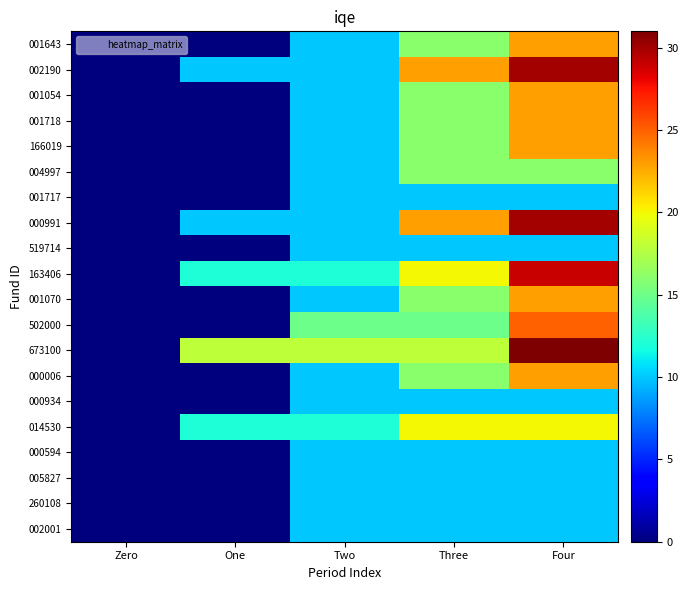

List the series in order of their peak value, lowest first.

001717, 519714, 000934, 000594, 005827, 260108, 002001, 004997, 014530, 001643, 001054, 001718, 166019, 001070, 000006, 502000, 163406, 002190, 000991, 673100